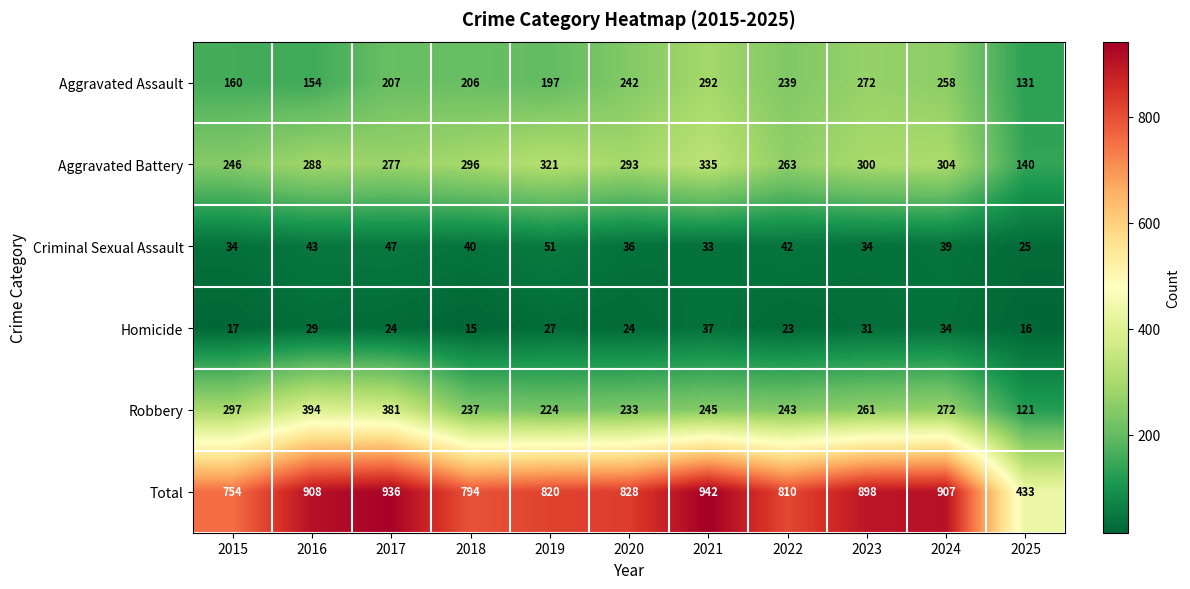

The Robbery series shows 237 at 2018. True or false?

True